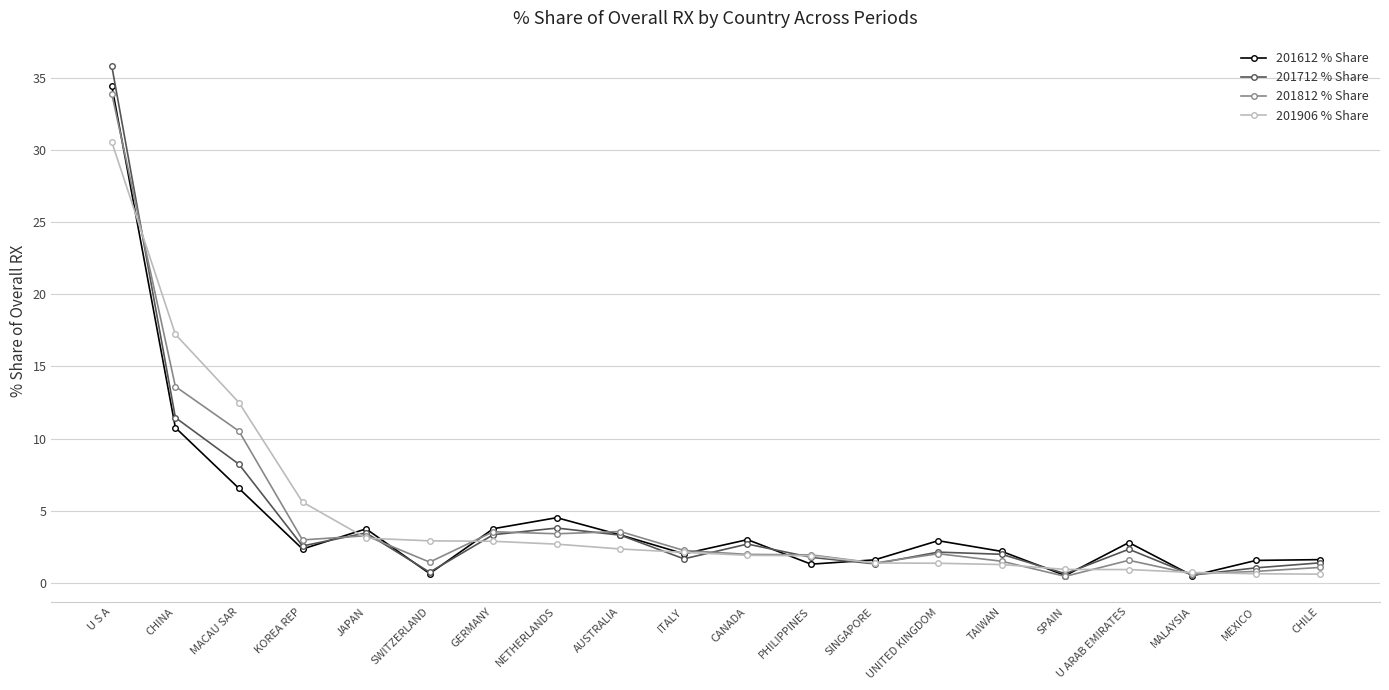

What is the difference between the highest and lowest values at CHINA?

6.5